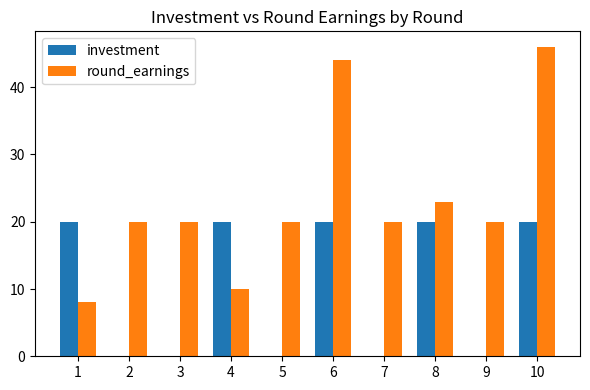

How many data points does each series have?

10